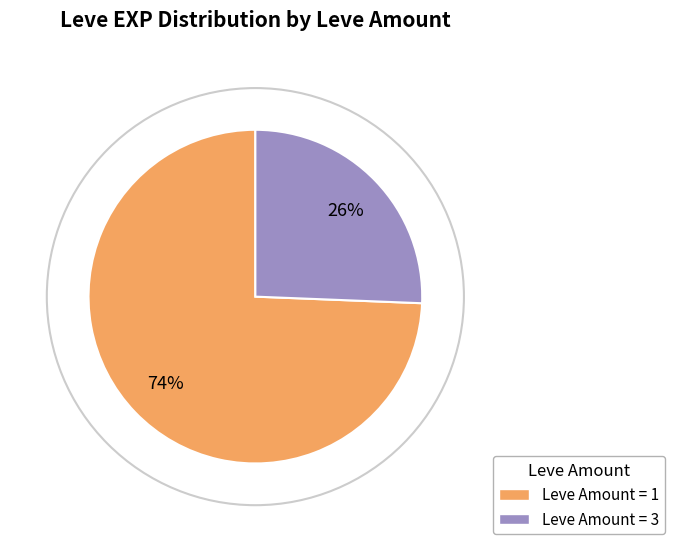

How many segments does this pie chart have?

2